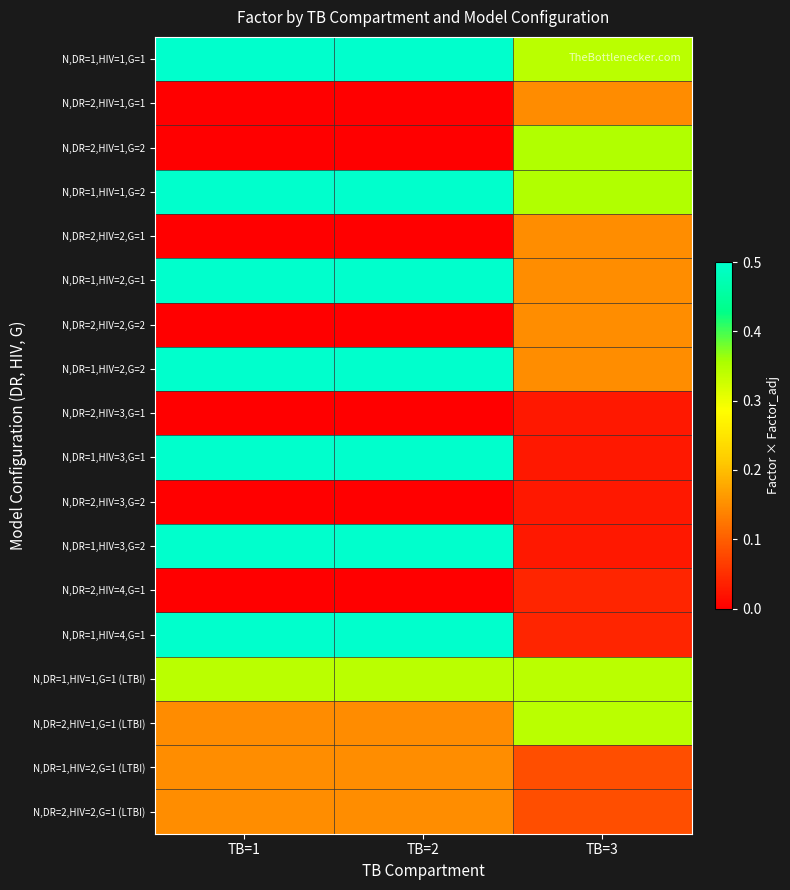

Reading right to left, list all the values displayed in this chart.

N,DR=1,HIV=1,G=1: TB=3=0.3	TB=2=0.5	TB=1=0.5
N,DR=2,HIV=1,G=1: TB=3=0.1	TB=2=0.0	TB=1=0.0
N,DR=2,HIV=1,G=2: TB=3=0.3	TB=2=0.0	TB=1=0.0
N,DR=1,HIV=1,G=2: TB=3=0.3	TB=2=0.5	TB=1=0.5
N,DR=2,HIV=2,G=1: TB=3=0.1	TB=2=0.0	TB=1=0.0
N,DR=1,HIV=2,G=1: TB=3=0.1	TB=2=0.5	TB=1=0.5
N,DR=2,HIV=2,G=2: TB=3=0.1	TB=2=0.0	TB=1=0.0
N,DR=1,HIV=2,G=2: TB=3=0.1	TB=2=0.5	TB=1=0.5
N,DR=2,HIV=3,G=1: TB=3=0.0	TB=2=0.0	TB=1=0.0
N,DR=1,HIV=3,G=1: TB=3=0.0	TB=2=0.5	TB=1=0.5
N,DR=2,HIV=3,G=2: TB=3=0.0	TB=2=0.0	TB=1=0.0
N,DR=1,HIV=3,G=2: TB=3=0.0	TB=2=0.5	TB=1=0.5
N,DR=2,HIV=4,G=1: TB=3=0.0	TB=2=0.0	TB=1=0.0
N,DR=1,HIV=4,G=1: TB=3=0.0	TB=2=0.5	TB=1=0.5
N,DR=1,HIV=1,G=1 (LTBI): TB=3=0.3	TB=2=0.3	TB=1=0.3
N,DR=2,HIV=1,G=1 (LTBI): TB=3=0.3	TB=2=0.1	TB=1=0.1
N,DR=1,HIV=2,G=1 (LTBI): TB=3=0.1	TB=2=0.1	TB=1=0.1
N,DR=2,HIV=2,G=1 (LTBI): TB=3=0.1	TB=2=0.1	TB=1=0.1